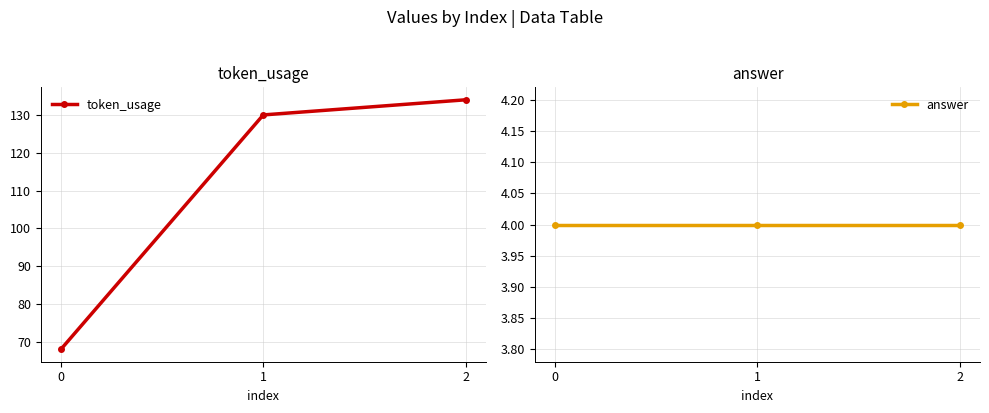

Is it true that token_usage equals 68 at 0?

True